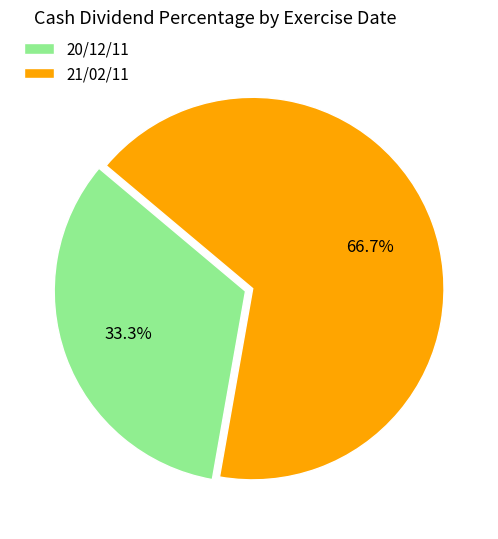

Is 21/02/11 the majority of the pie?

Yes